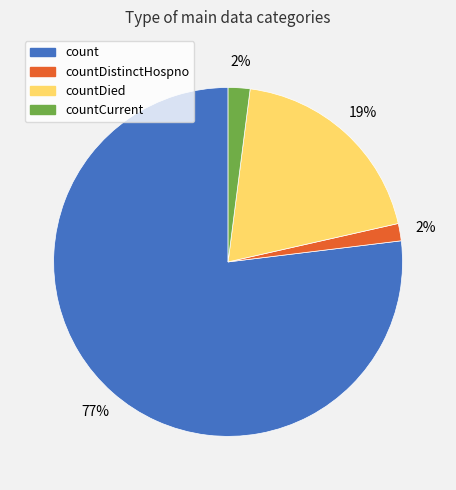

Is there a majority slice in this chart?

Yes